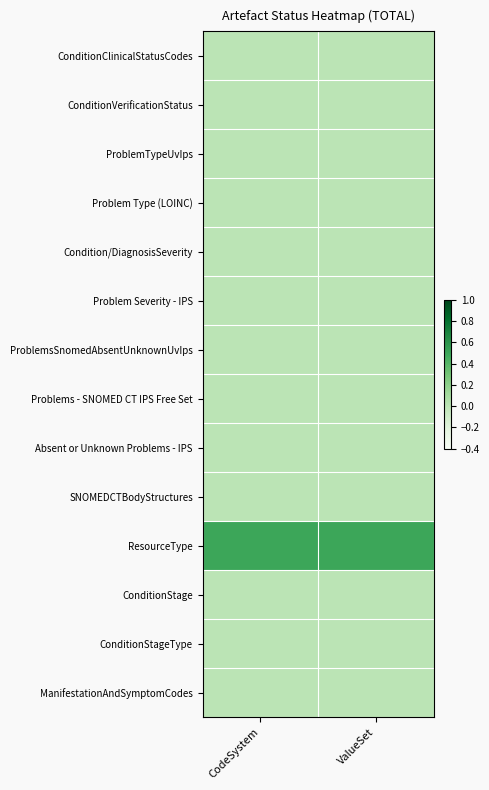

At which category is the sum across all series the highest?

CodeSystem